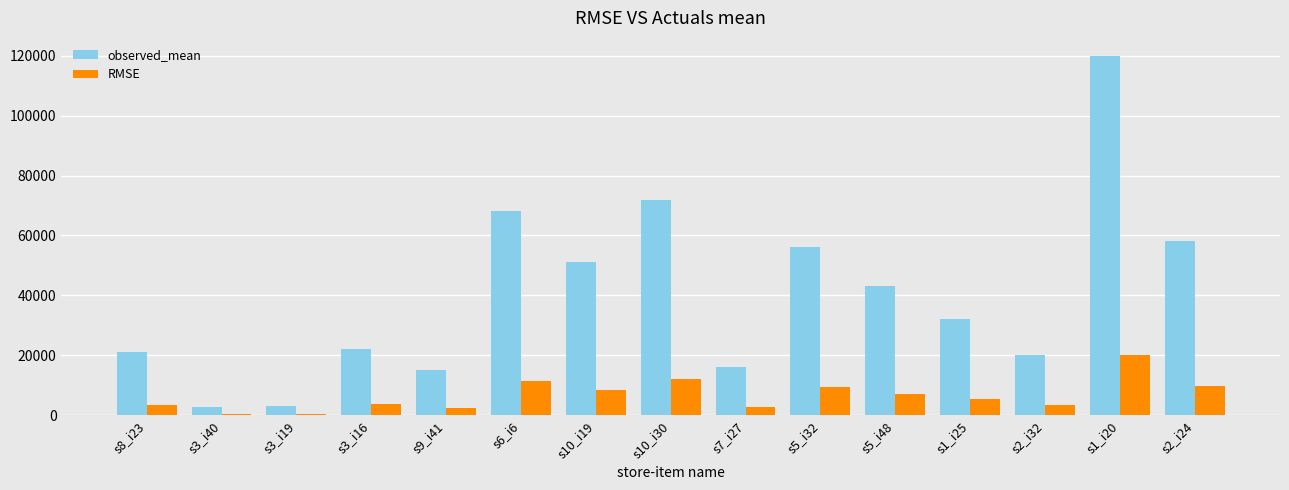

Read the RMSE value at s10_i19.

8500.0